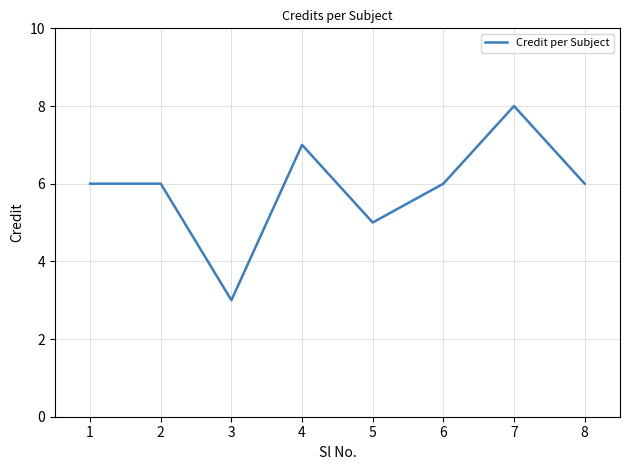

Reading left to right, what are all the values shown in this chart?

6	6	3	7	5	6	8	6